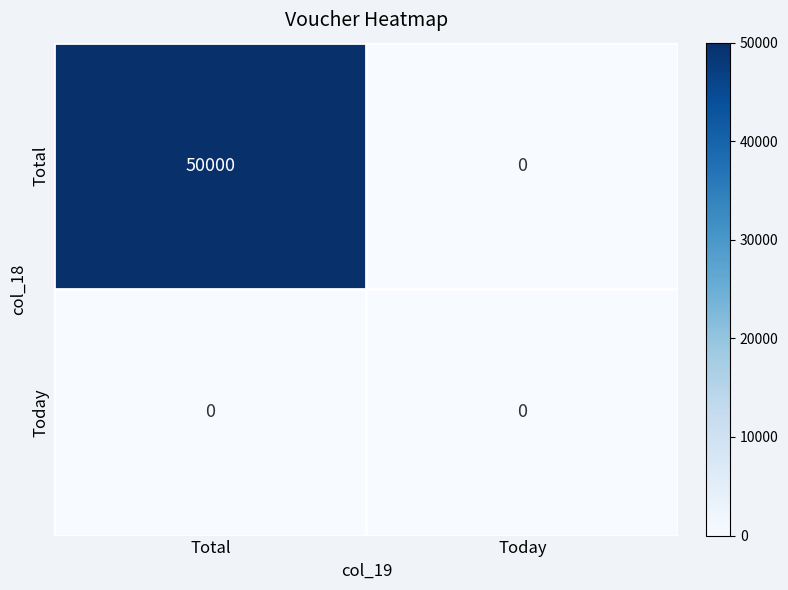

What is the sum of all Total values?

50000